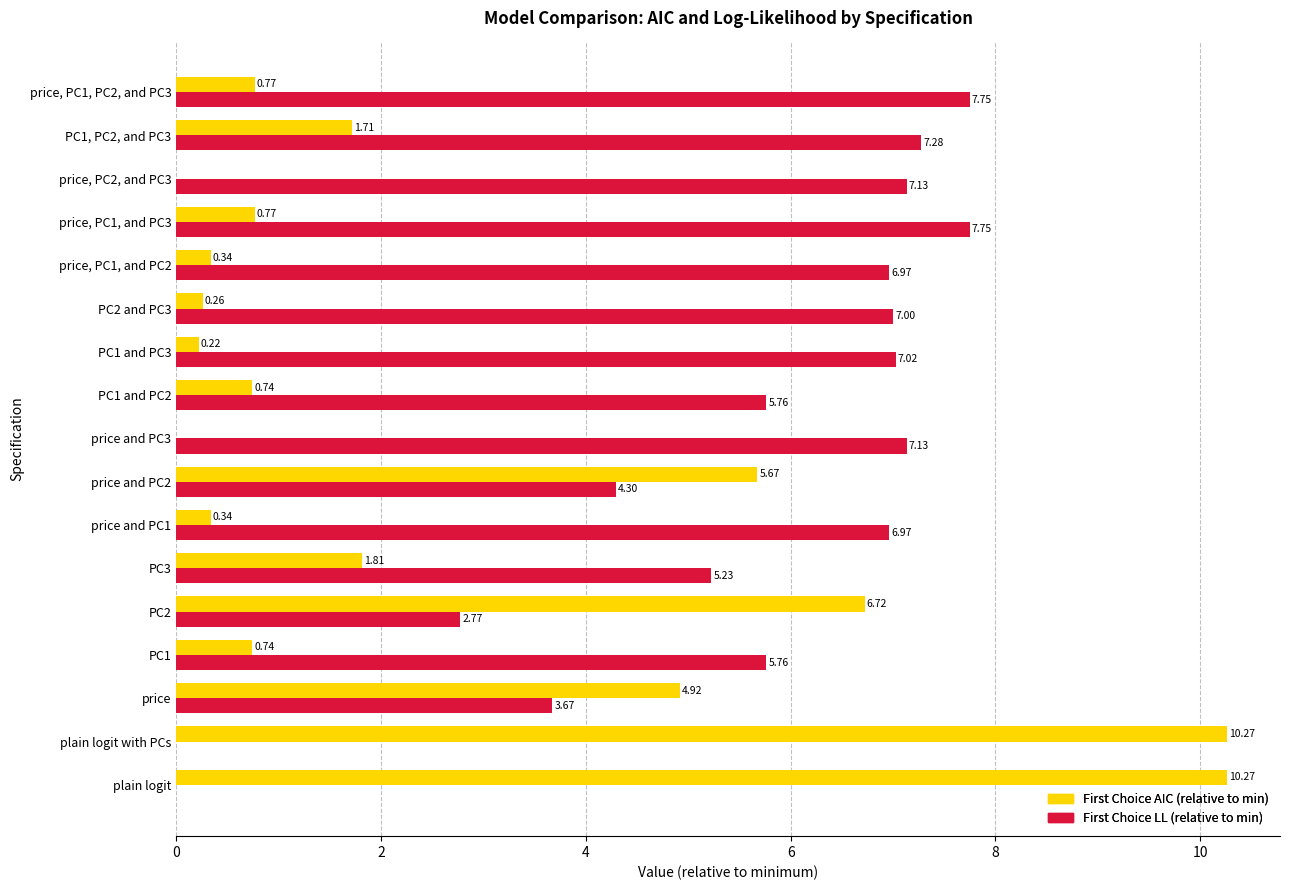

What is the sum of the First Choice AIC (relative to min) values at PC3 and PC1 and PC3?

2.0